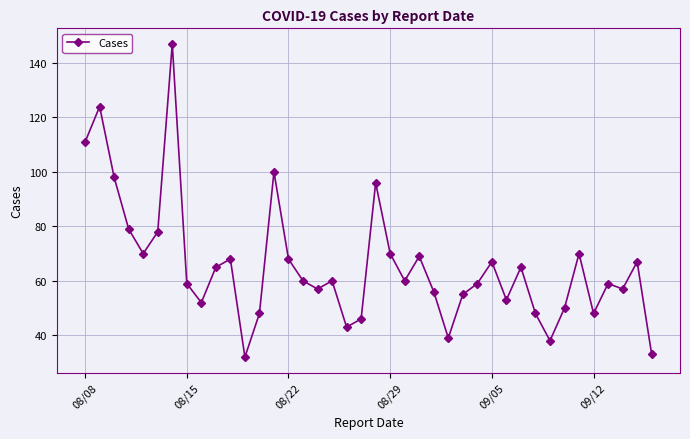

What is the greatest value displayed?

147